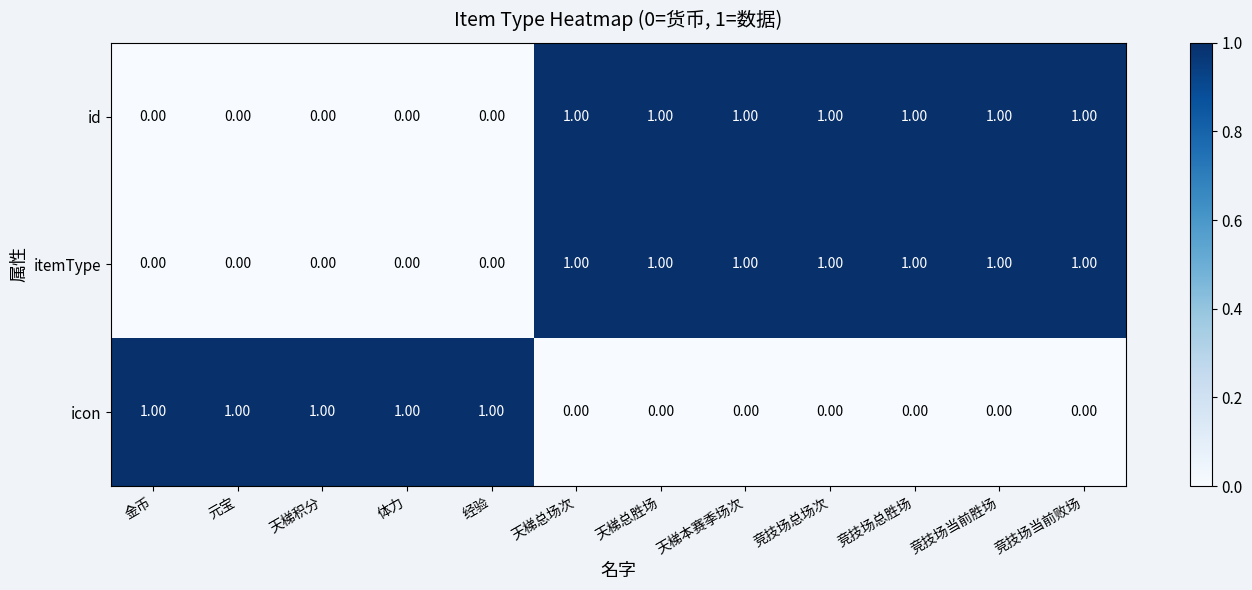

What is the sum of all icon values?

5